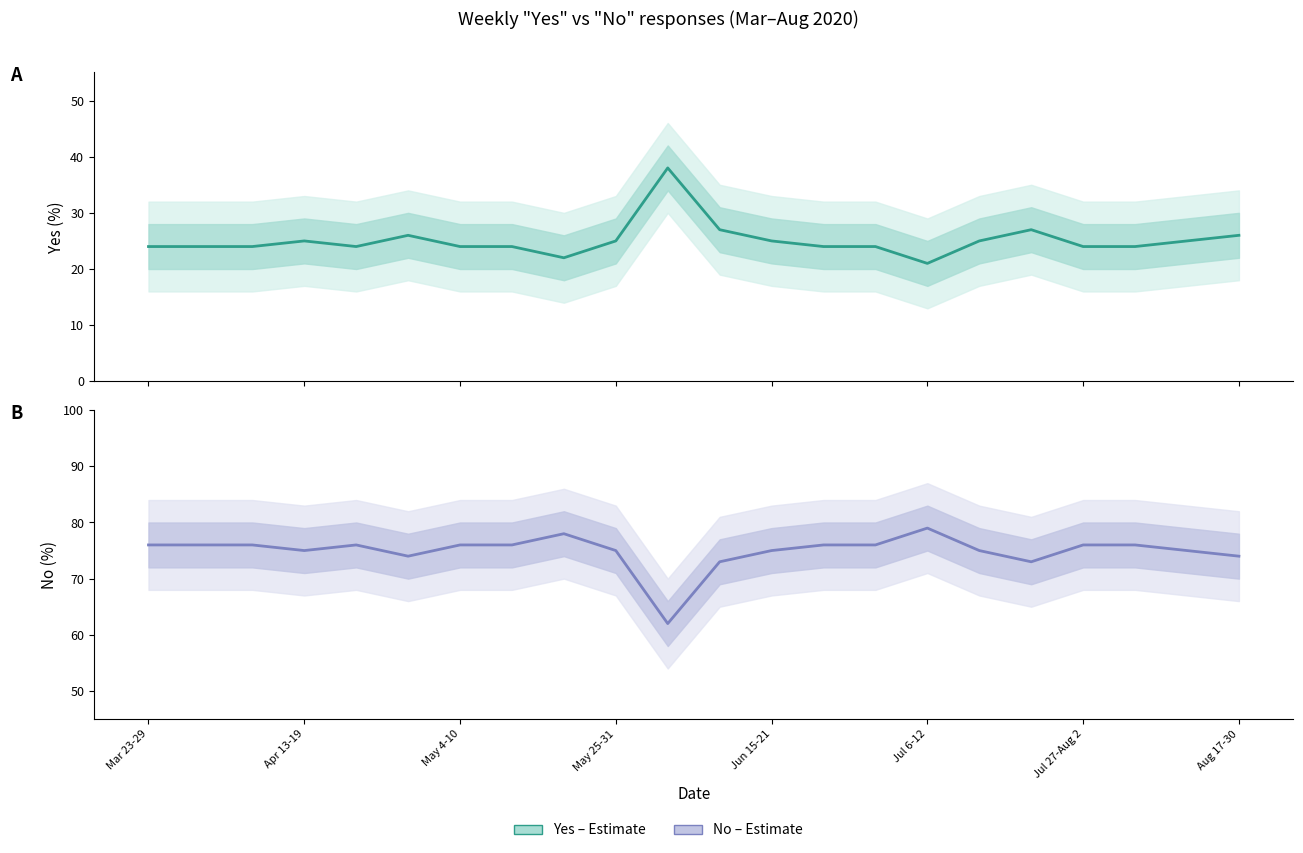

The No (Estimate) series shows 74 at Aug 17-30. True or false?

True